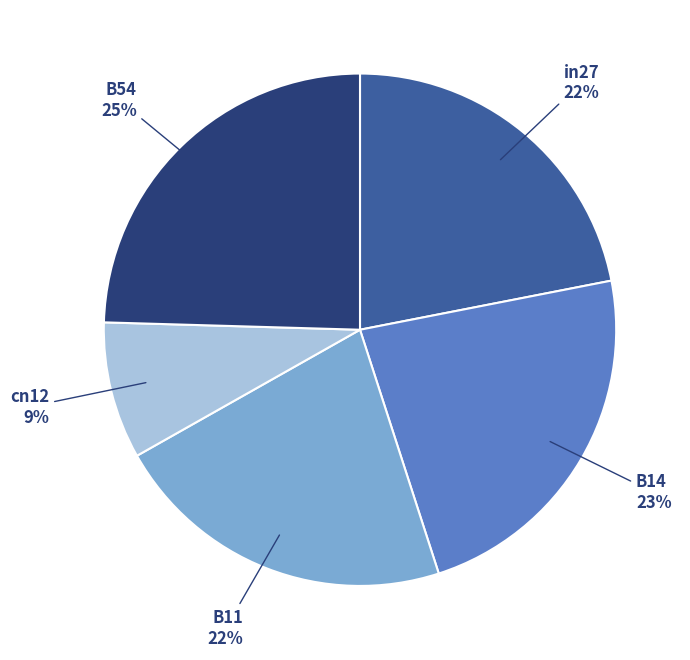

How many slices are in this pie chart?

5